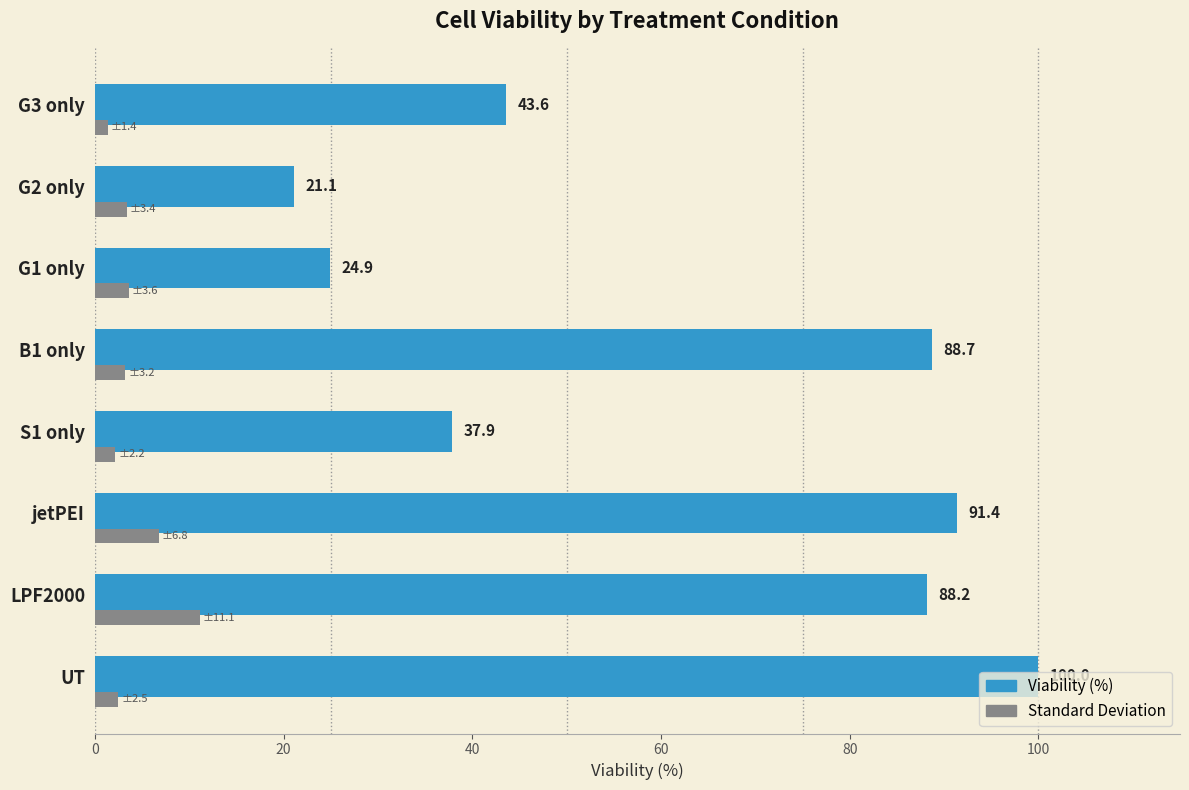

Which category has the lowest value across all series?

G3 only